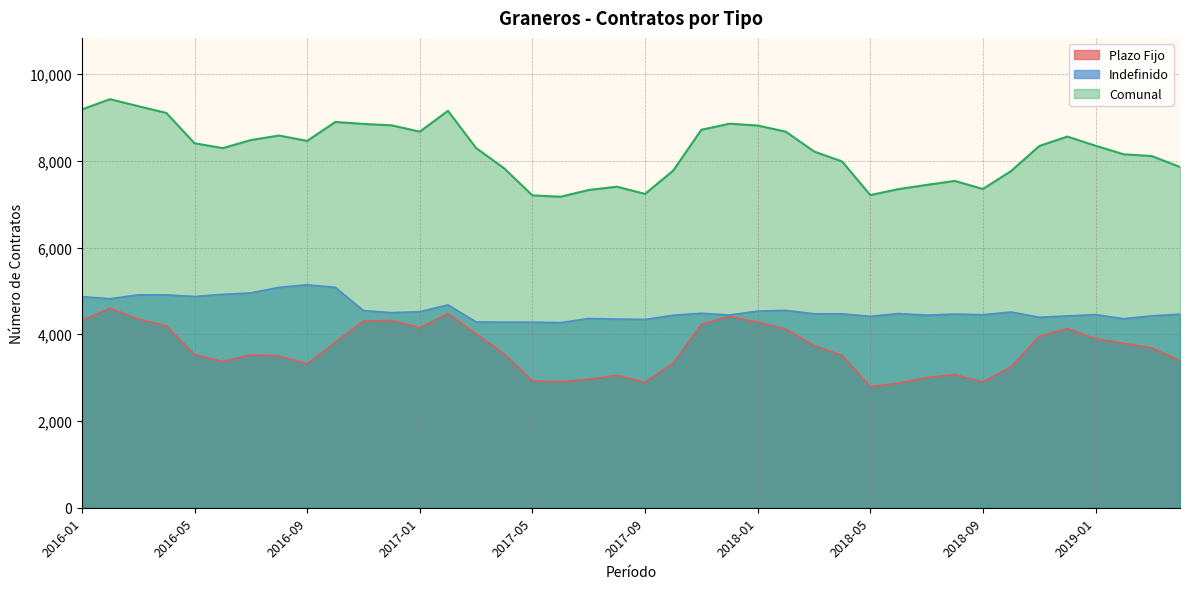

Reading left to right, extract all data points from this chart.

Plazo Fijo: 2016-01=4317	2016-02=4601	2016-03=4350	2016-04=4194	2016-05=3532	2016-06=3371	2016-07=3523	2016-08=3501	2016-09=3317	2016-10=3813	2016-11=4304	2016-12=4319	2017-01=4149	2017-02=4474	2017-03=4010	2017-04=3545	2017-05=2922	2017-06=2903	2017-07=2962	2017-08=3052	2017-09=2894	2017-10=3335	2017-11=4231	2017-12=4410	2018-01=4278	2018-02=4120	2018-03=3743	2018-04=3512	2018-05=2796	2018-06=2869	2018-07=3002	2018-08=3070	2018-09=2899	2018-10=3250	2018-11=3948	2018-12=4135	2019-01=3894	2019-02=3791	2019-03=3683	2019-04=3394
Indefinido: 2016-01=4867	2016-02=4819	2016-03=4909	2016-04=4908	2016-05=4871	2016-06=4920	2016-07=4954	2016-08=5081	2016-09=5141	2016-10=5082	2016-11=4545	2016-12=4498	2017-01=4522	2017-02=4677	2017-03=4284	2017-04=4279	2017-05=4279	2017-06=4268	2017-07=4364	2017-08=4350	2017-09=4342	2017-10=4438	2017-11=4484	2017-12=4444	2018-01=4534	2018-02=4551	2018-03=4472	2018-04=4471	2018-05=4413	2018-06=4477	2018-07=4441	2018-08=4465	2018-09=4451	2018-10=4513	2018-11=4392	2018-12=4423	2019-01=4453	2019-02=4358	2019-03=4425	2019-04=4463
Comunal: 2016-01=9184	2016-02=9420	2016-03=9259	2016-04=9102	2016-05=8403	2016-06=8291	2016-07=8477	2016-08=8582	2016-09=8458	2016-10=8895	2016-11=8849	2016-12=8817	2017-01=8671	2017-02=9151	2017-03=8294	2017-04=7824	2017-05=7201	2017-06=7171	2017-07=7326	2017-08=7402	2017-09=7236	2017-10=7773	2017-11=8715	2017-12=8854	2018-01=8812	2018-02=8671	2018-03=8215	2018-04=7983	2018-05=7209	2018-06=7346	2018-07=7443	2018-08=7535	2018-09=7350	2018-10=7763	2018-11=8340	2018-12=8558	2019-01=8347	2019-02=8149	2019-03=8108	2019-04=7857